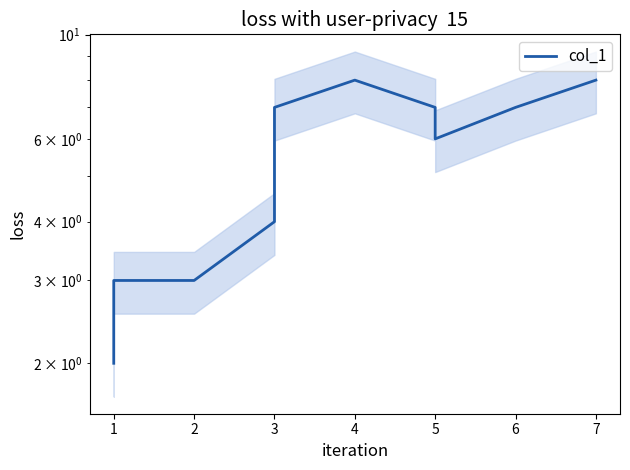

The chart shows a value of 13 at 4. True or false?

False